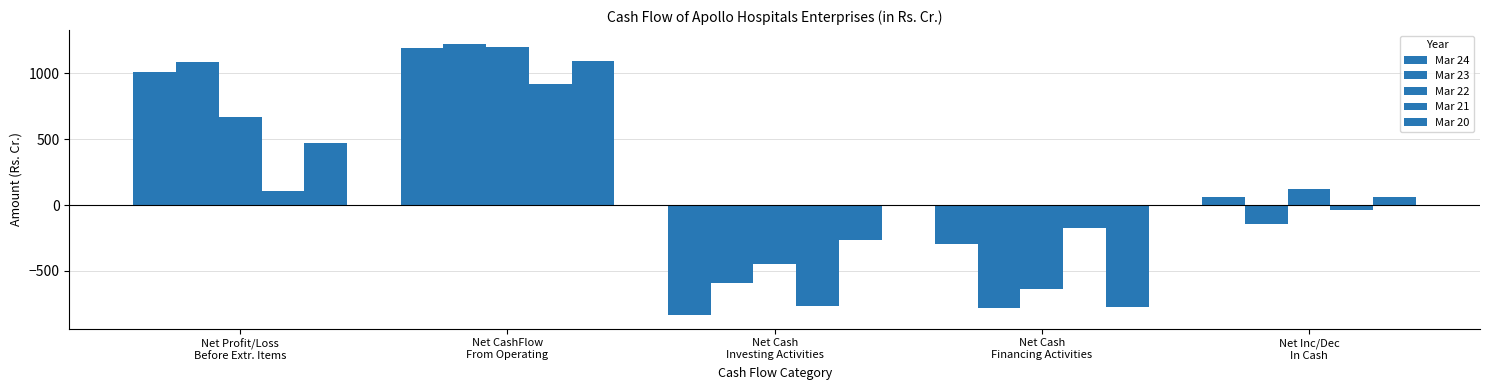

Count the number of data series in this chart.

5